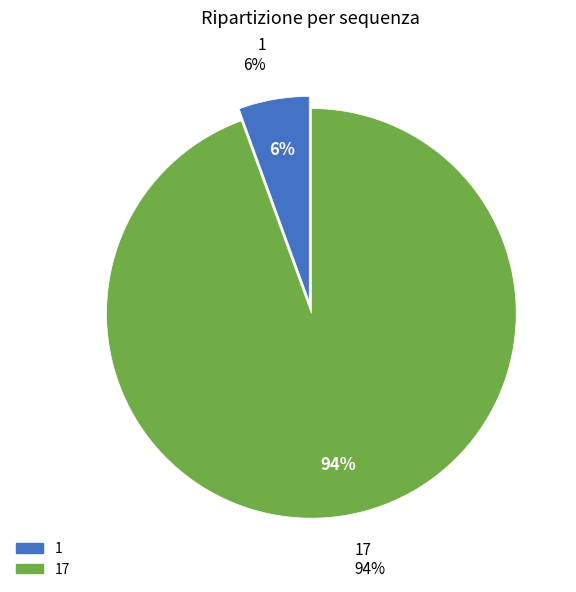

How many segments does this pie chart have?

2